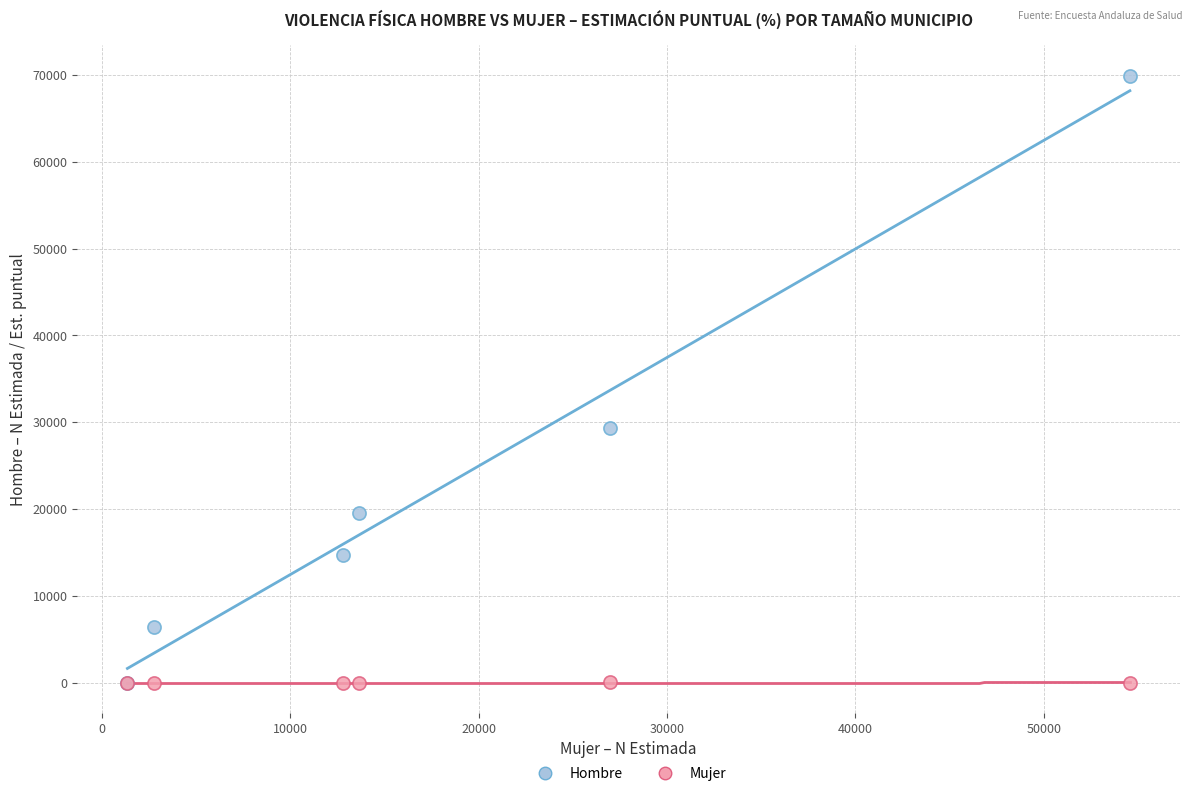

Across all series, what Y value is closest to 34966?

29319.0